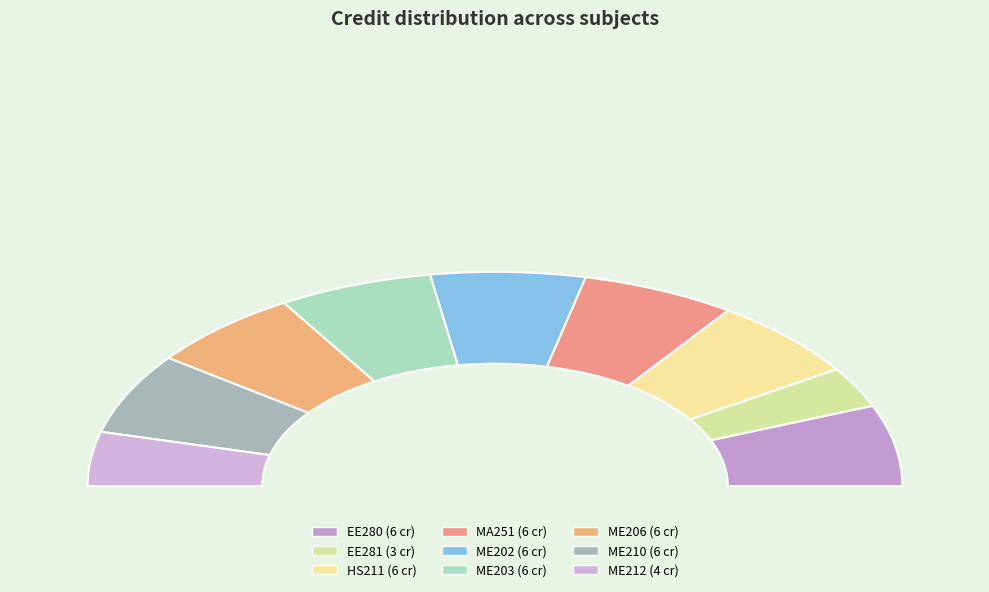

What percentage is the MA251 slice, to the nearest percent?

12%